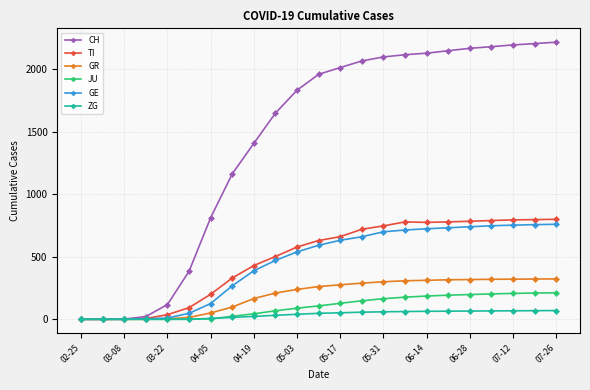

What is the greatest value displayed?

2216